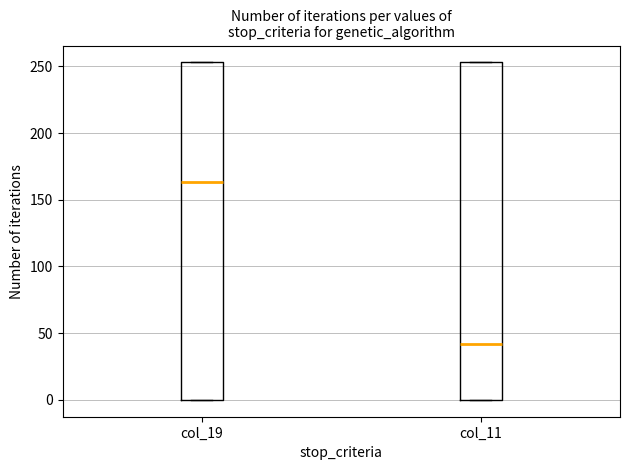

Reading left to right, read every box against the y-axis: the position of its median line, the range the box covers, and the ends of its whiskers. The values are not printed on the chart, so give them approximately, as read against the axis.

col_19: median 165, box 0 to 255, whiskers 0 to 255
col_11: median 40, box 0 to 255, whiskers 0 to 255